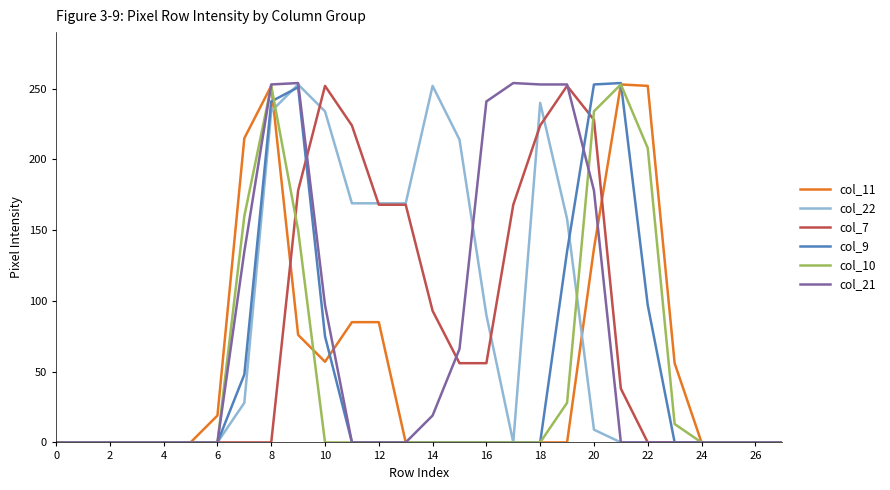

What is the maximum value shown in the chart?

254